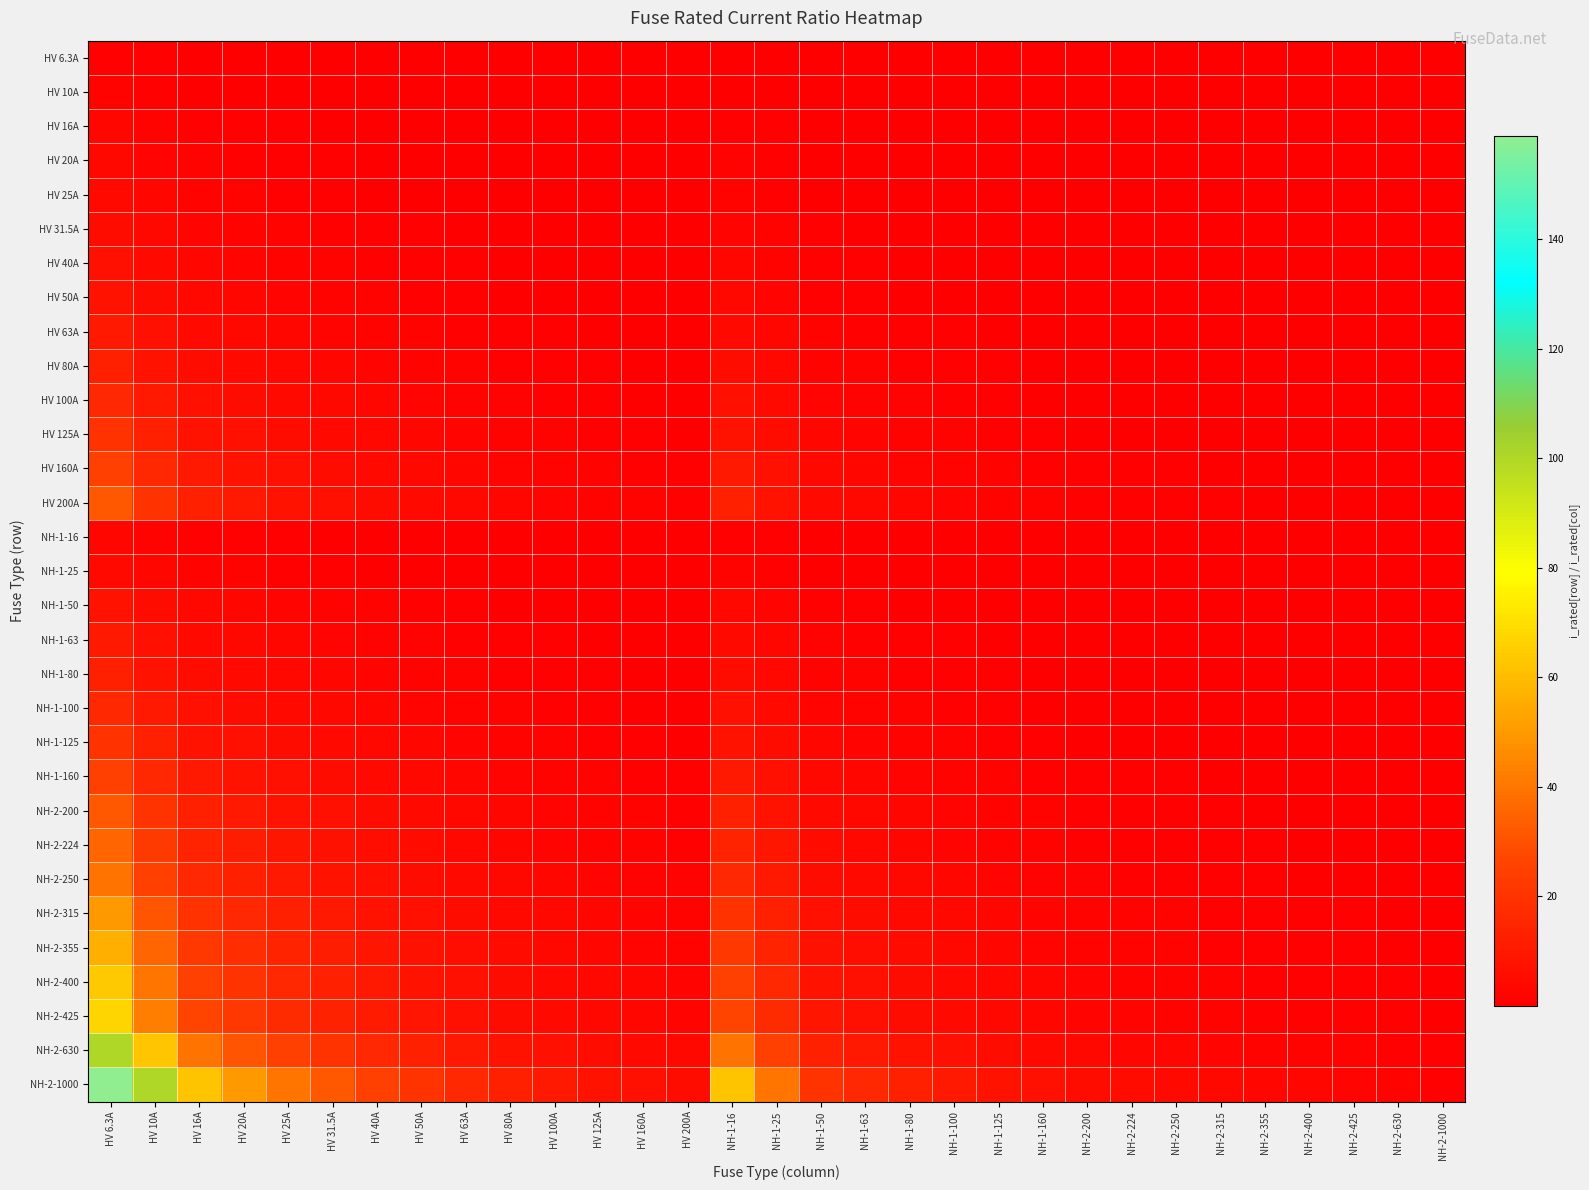

How many distinct data groups are displayed?

31